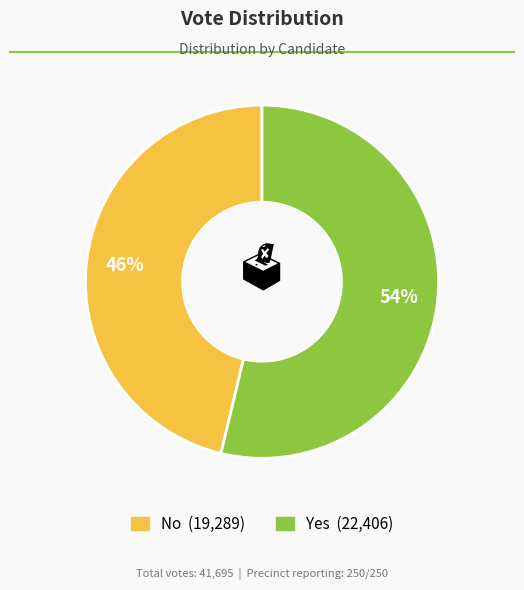

Is there a majority slice in this chart?

Yes